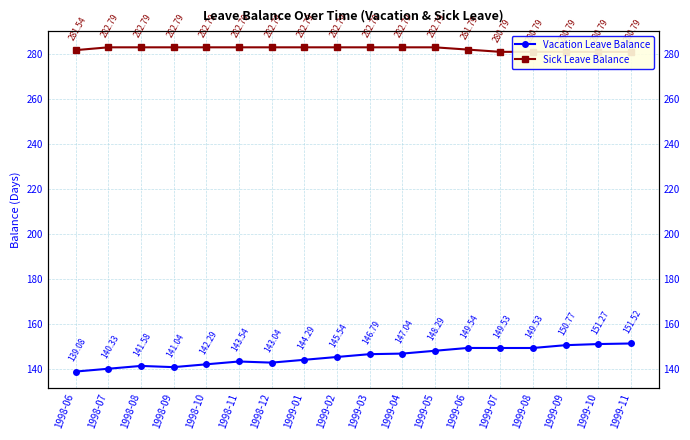

How many distinct data groups are displayed?

2